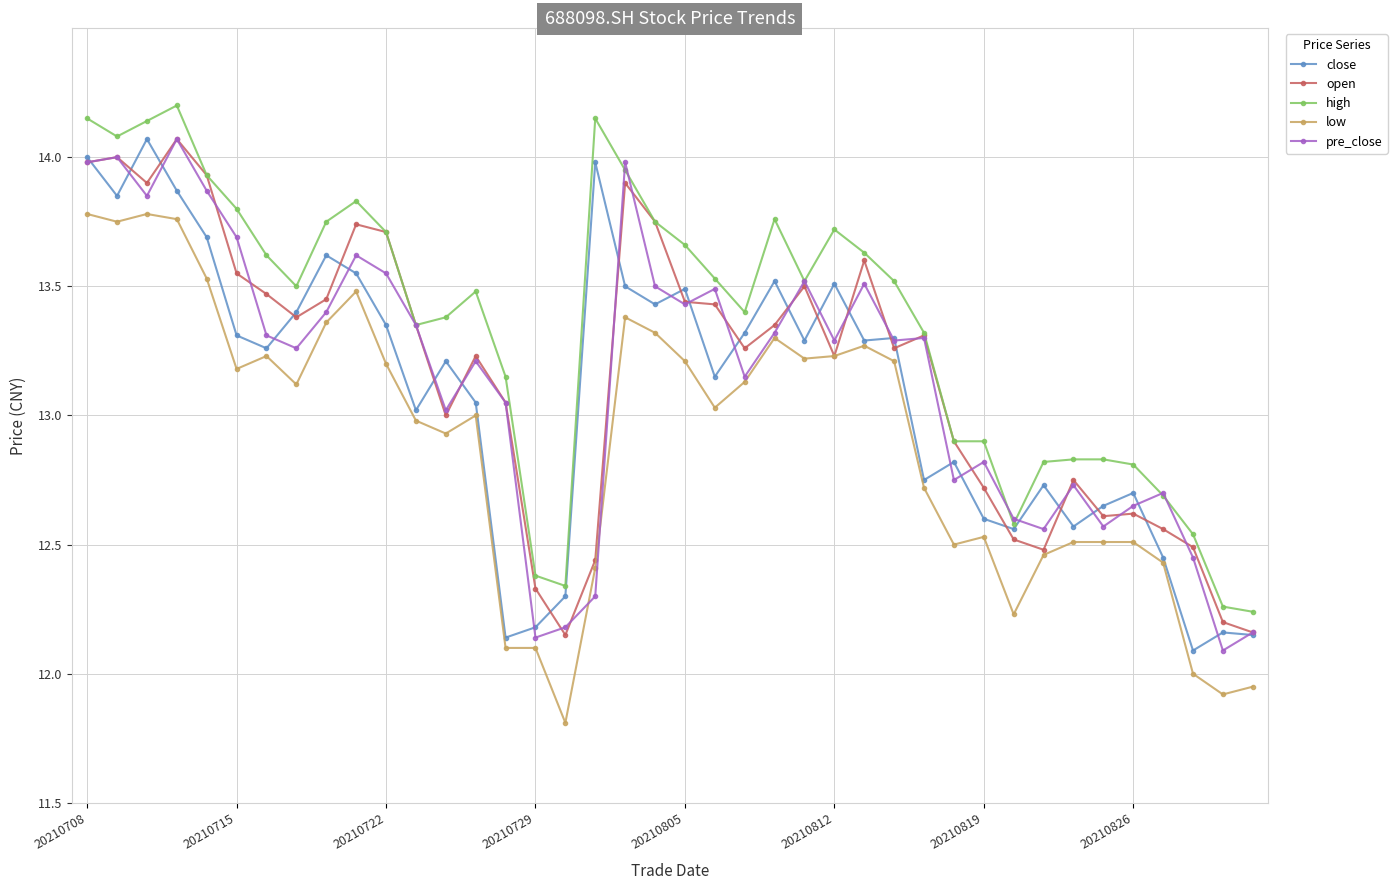

What is the lowest value of the low series?

11.8